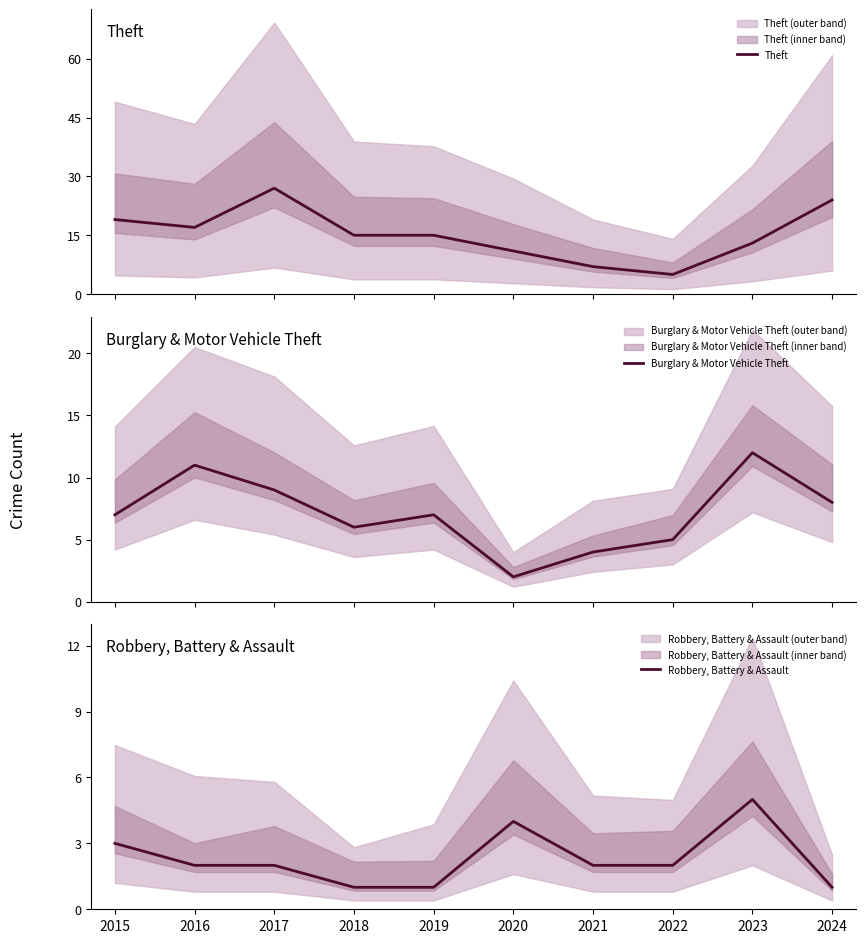

What is the value of the Robbery, Battery & Assault point at the 5th from the left?

1